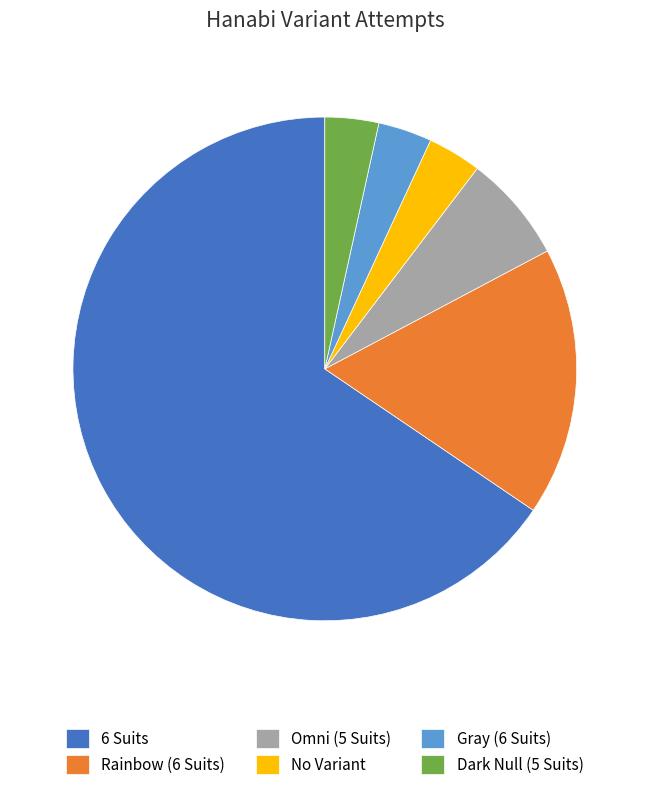

What is the ratio of the value at No Variant to the value at Gray (6 Suits)?

1.0